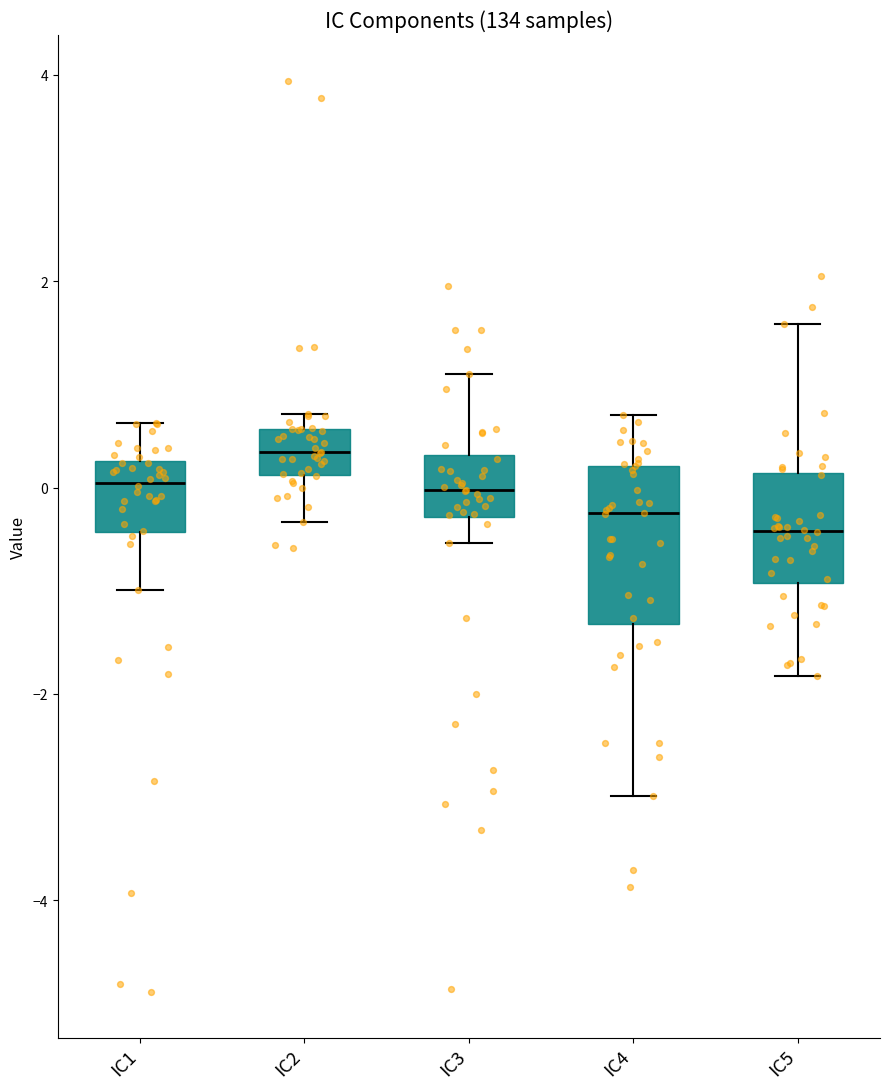

Reading left to right, transcribe this box plot: for each box, give where its median line is, the range the box spans, and where its two whiskers end, as read against the y-axis. The values are not printed on the chart, so give them approximately, as read against the axis.

IC1: median 0.0, box -0.4 to 0.2, whiskers -1.0 to 0.6
IC2: median 0.4, box 0.2 to 0.6, whiskers -0.4 to 0.8
IC3: median 0.0, box -0.2 to 0.4, whiskers -0.6 to 1.2
IC4: median -0.2, box -1.4 to 0.2, whiskers -3.0 to 0.8
IC5: median -0.4, box -1.0 to 0.2, whiskers -1.8 to 1.6